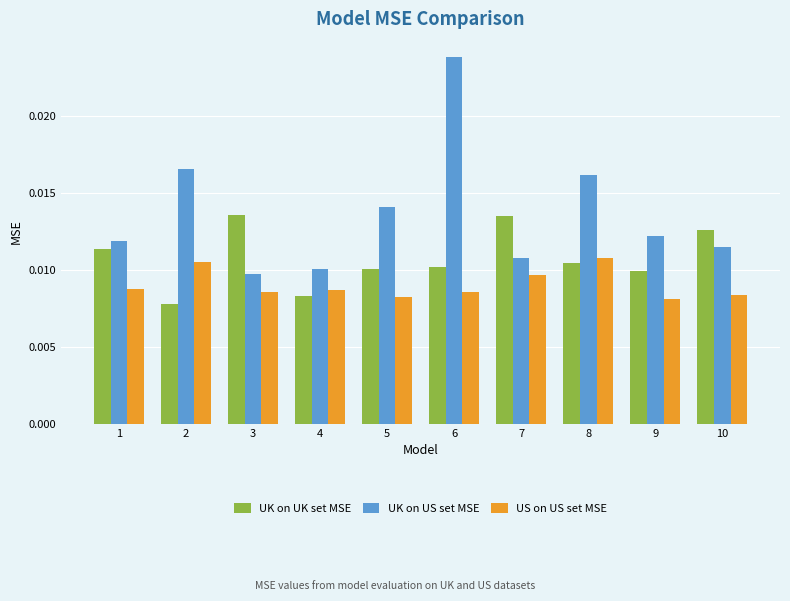

How many US on US set MSE values are between 0 and 1?

10